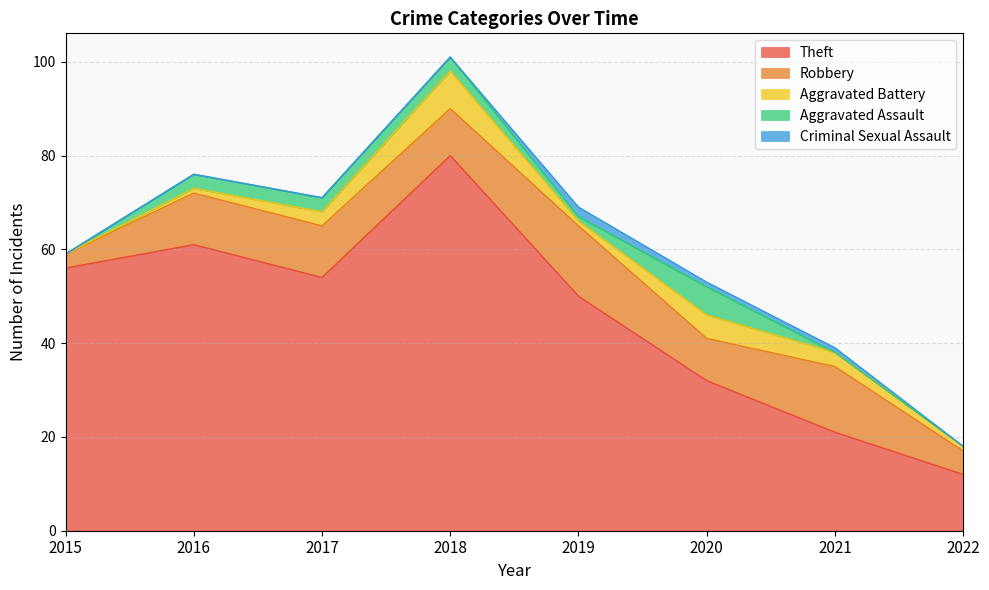

In Aggravated Assault, how many points are higher than both neighbors (excluding endpoints)?

1